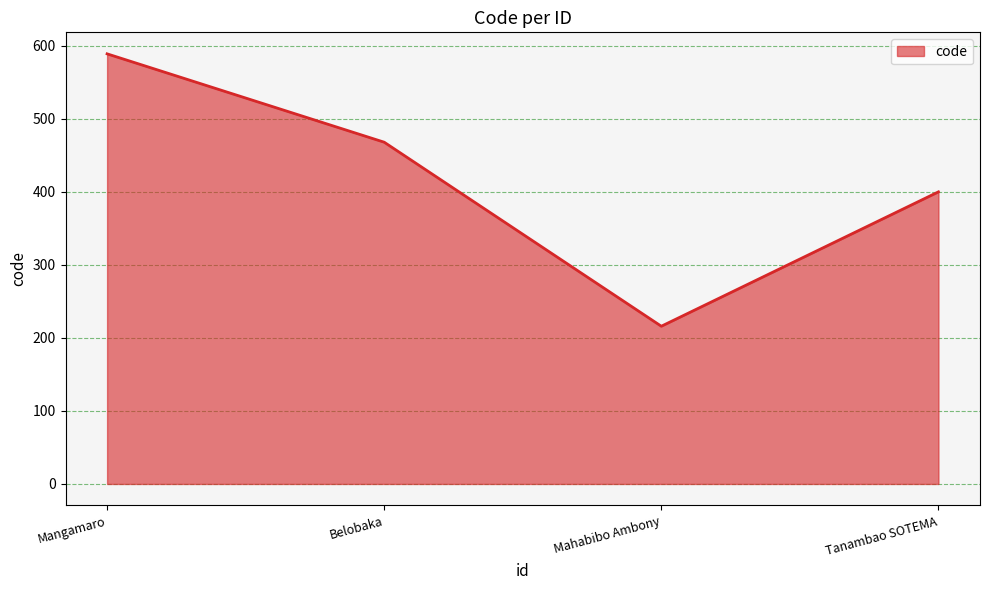

List the labels in order of value, largest first.

Mangamaro, Belobaka, Tanambao SOTEMA, Mahabibo Ambony